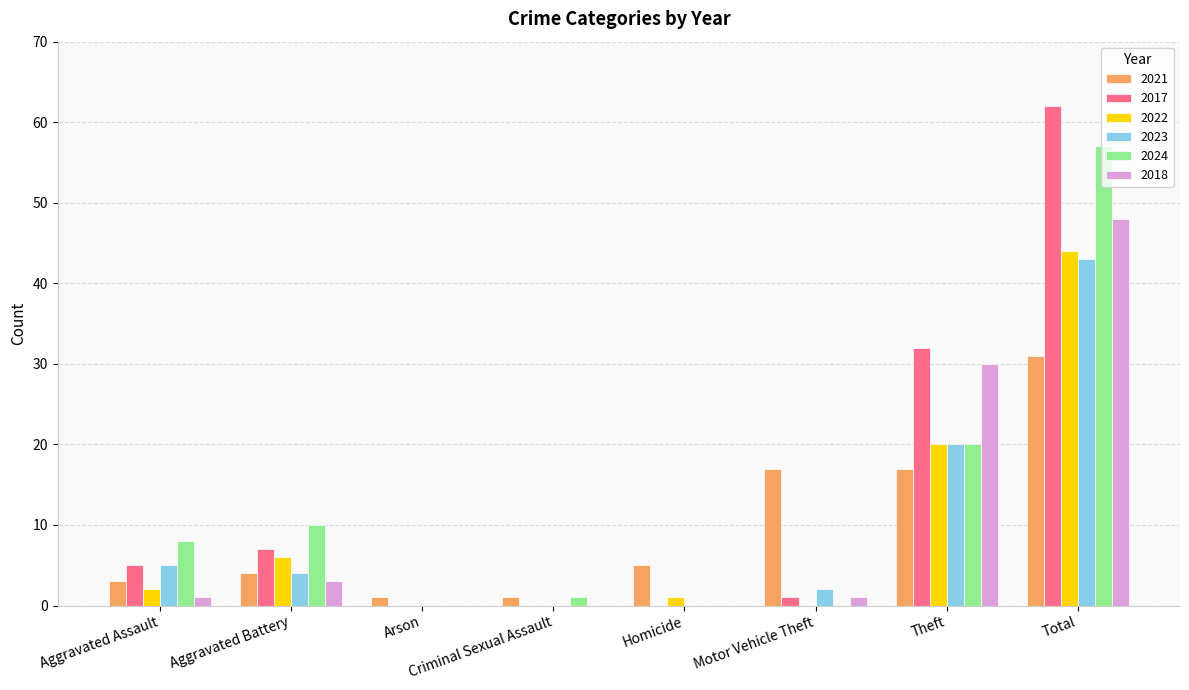

At which category is the sum across all series the highest?

Total